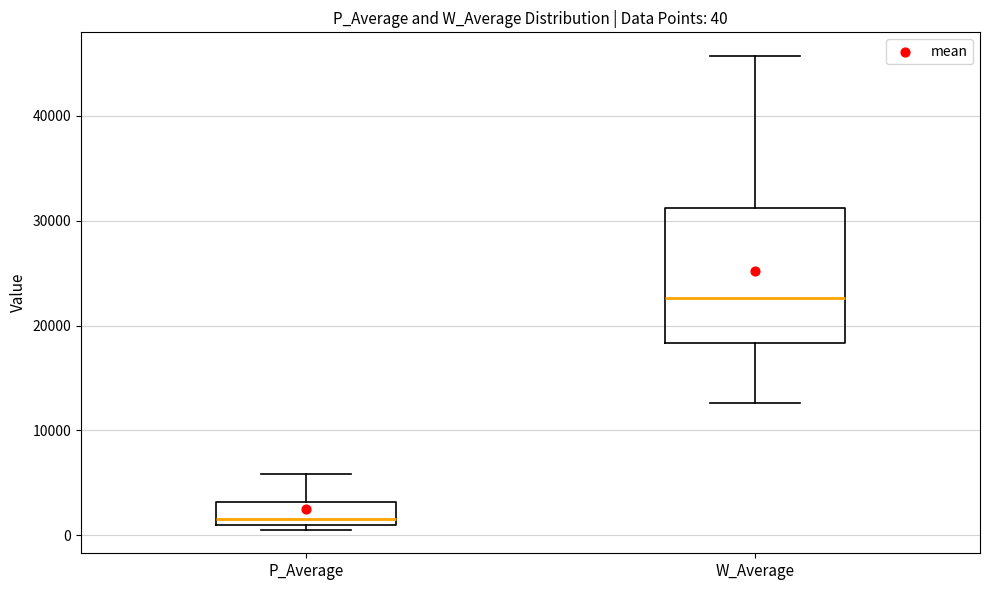

Which box has the highest median line?

W_Average